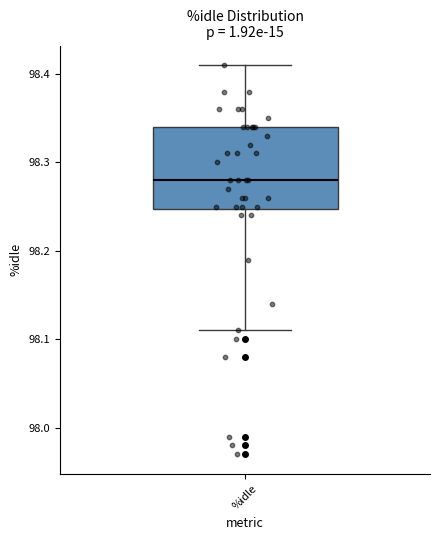

Where does the upper whisker of the box for %idle end on the y-axis? The values are not printed on the chart, so give them approximately, as read against the axis.

98.41